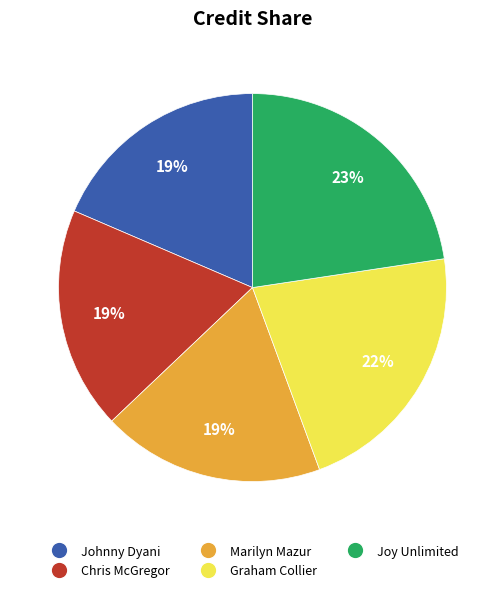

To the nearest percent, what is the difference between the largest and smallest slice percentages?

4%